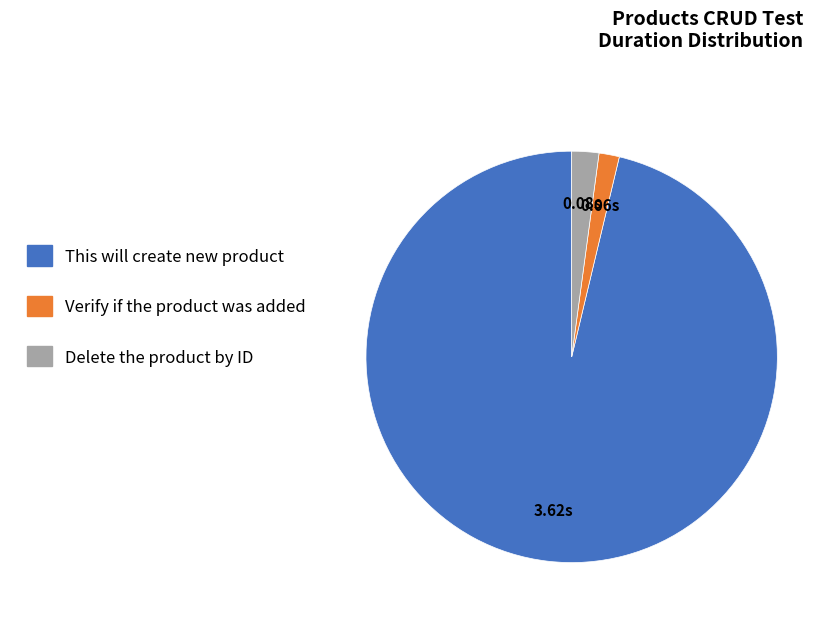

The Verify if the product was added slice represents 13% of the pie. True or false?

False